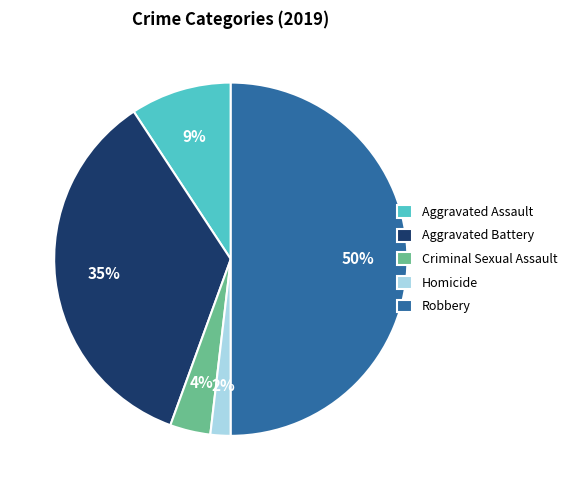

Between Robbery and Criminal Sexual Assault, which is larger?

Robbery